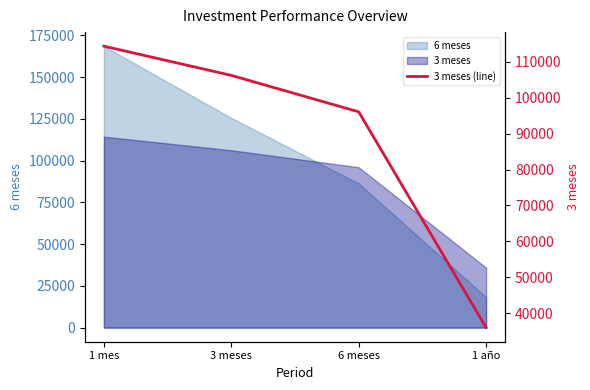

Read the value at 3 meses.

106238.6